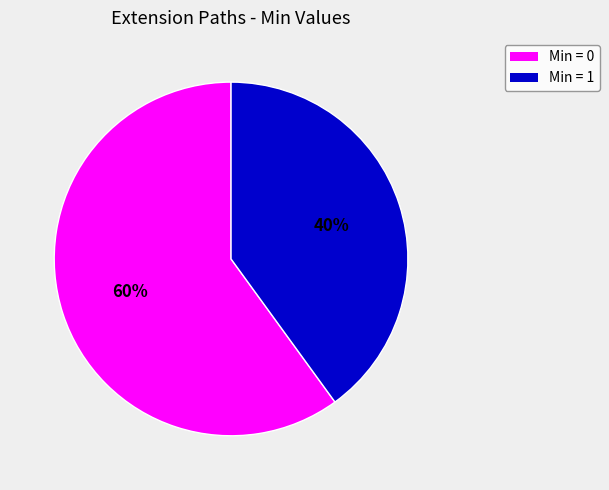

To the nearest percent, what is the difference between the largest and smallest slice percentages?

20%